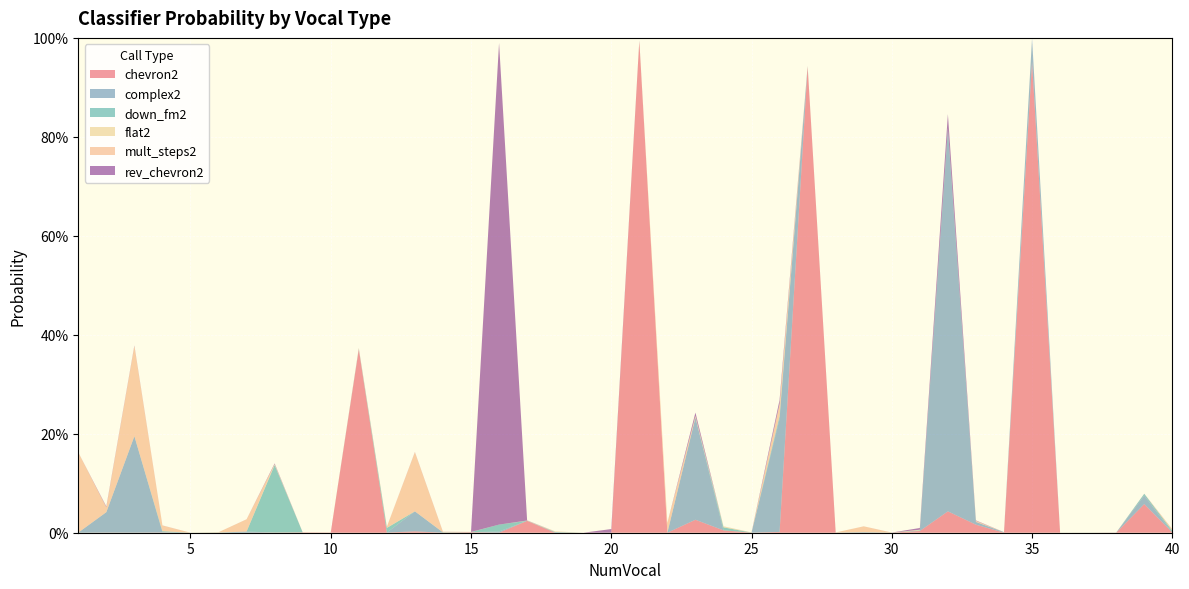

Reading left to right, list all the values displayed in this chart.

chevron2: 0.0	0.0	0.0	0.0	0.0	0.0	0.0	0.0	0.0	0.0	0.4	0.0	0.0	0.0	0.0	0.0	0.0	0.0	0.0	0.0	1.0	0.0	0.0	0.0	0.0	0.0	0.9	0.0	0.0	0.0	0.0	0.0	0.0	0.0	1.0	0.0	0.0	0.0	0.1	0.0
complex2: 0.0	0.0	0.2	0.0	0.0	0.0	0.0	0.0	0.0	0.0	0.0	0.0	0.0	0.0	0.0	0.0	0.0	0.0	0.0	0.0	0.0	0.0	0.2	0.0	0.0	0.2	0.0	0.0	0.0	0.0	0.0	0.8	0.0	0.0	0.0	0.0	0.0	0.0	0.0	0.0
down_fm2: 0.0	0.0	0.0	0.0	0.0	0.0	0.0	0.1	0.0	0.0	0.0	0.0	0.0	0.0	0.0	0.0	0.0	0.0	0.0	0.0	0.0	0.0	0.0	0.0	0.0	0.0	0.0	0.0	0.0	0.0	0.0	0.0	0.0	0.0	0.0	0.0	0.0	0.0	0.0	0.0
flat2: 0.0	0.0	0.0	0.0	0.0	0.0	0.0	0.0	0.0	0.0	0.0	0.0	0.0	0.0	0.0	0.0	0.0	0.0	0.0	0.0	0.0	0.0	0.0	0.0	0.0	0.0	0.0	0.0	0.0	0.0	0.0	0.0	0.0	0.0	0.0	0.0	0.0	0.0	0.0	0.0
mult_steps2: 0.2	0.0	0.2	0.0	0.0	0.0	0.0	0.0	0.0	0.0	0.0	0.0	0.1	0.0	0.0	0.0	0.0	0.0	0.0	0.0	0.0	0.0	0.0	0.0	0.0	0.0	0.0	0.0	0.0	0.0	0.0	0.0	0.0	0.0	0.0	0.0	0.0	0.0	0.0	0.0
rev_chevron2: 0.0	0.0	0.0	0.0	0.0	0.0	0.0	0.0	0.0	0.0	0.0	0.0	0.0	0.0	0.0	1.0	0.0	0.0	0.0	0.0	0.0	0.0	0.0	0.0	0.0	0.0	0.0	0.0	0.0	0.0	0.0	0.0	0.0	0.0	0.0	0.0	0.0	0.0	0.0	0.0